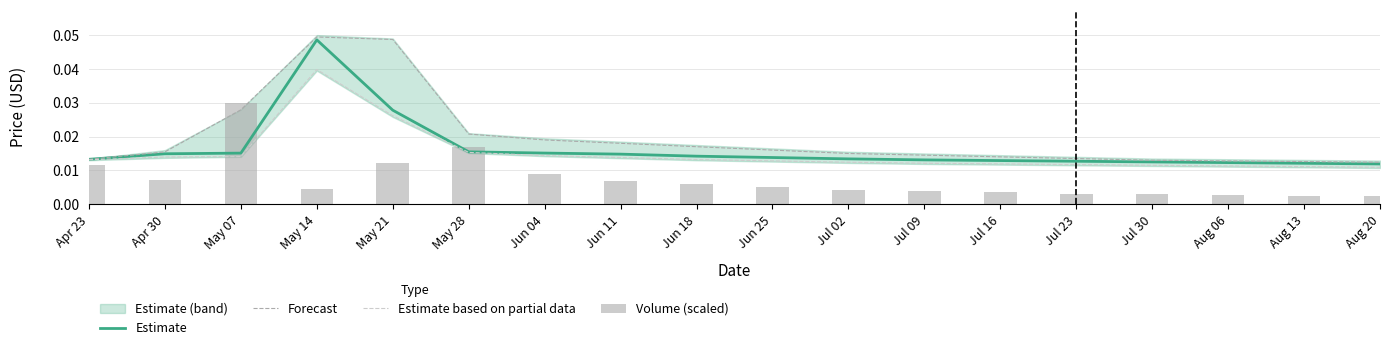

What is the label of the 3rd bar from the left?

May 07